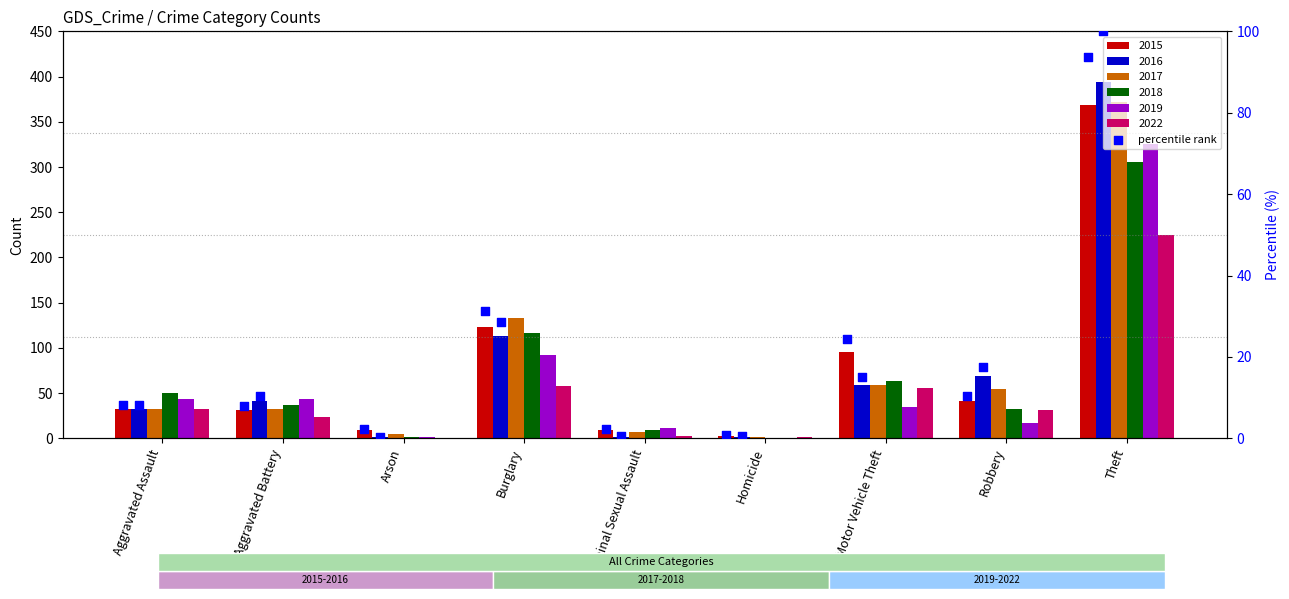

What is the ratio of the value at Arson to the value at Aggravated Battery?

0.3